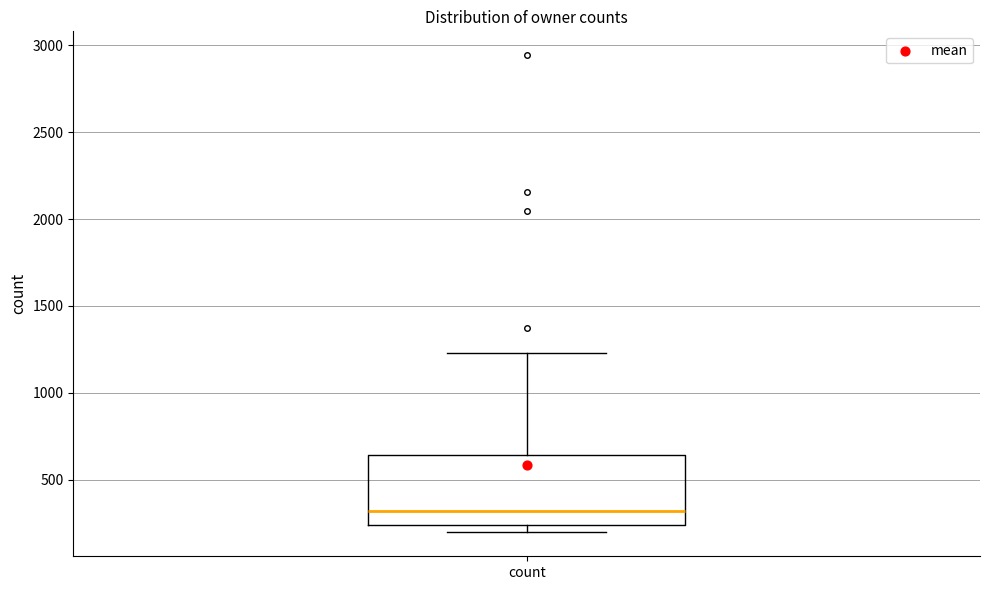

Transcribe this box plot: give where the median line is, the range the box spans, and where the two whiskers end, as read against the y-axis. The values are not printed on the chart, so give them approximately, as read against the axis.

median 300, box 250 to 650, whiskers 200 to 1250